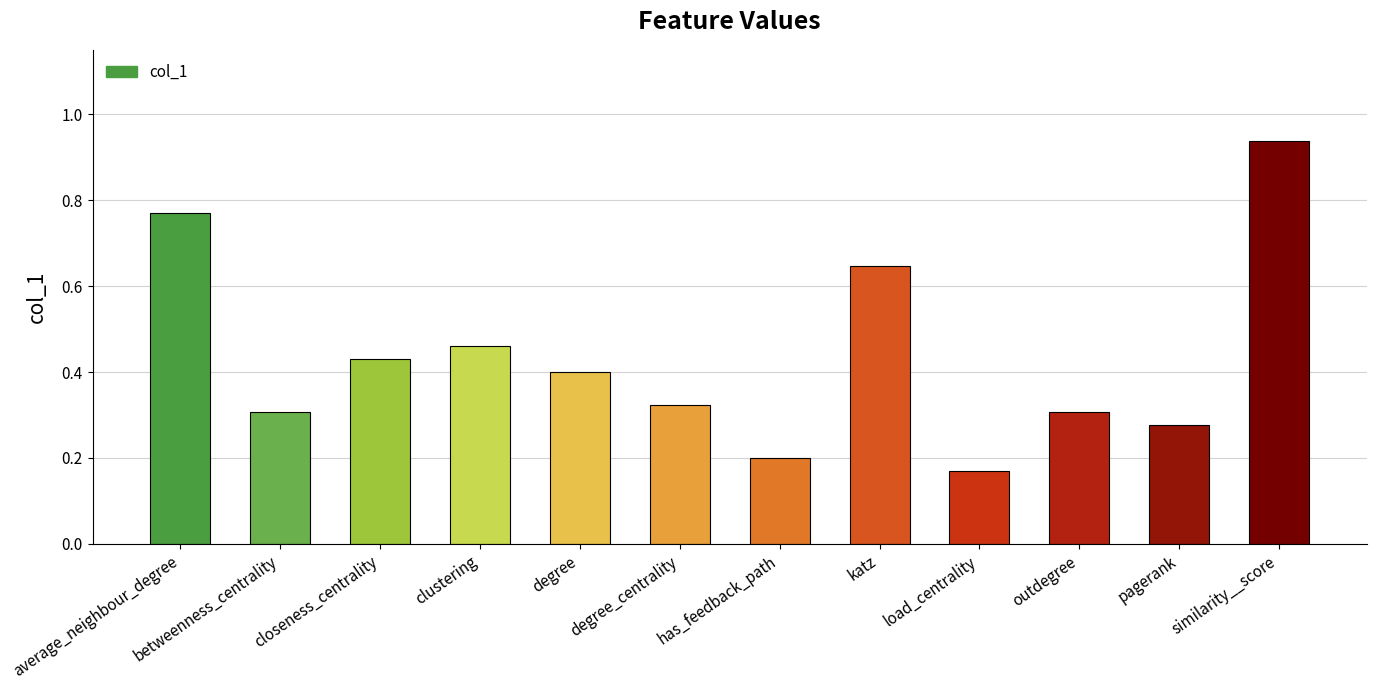

Which label corresponds to the smallest value in the chart?

load_centrality